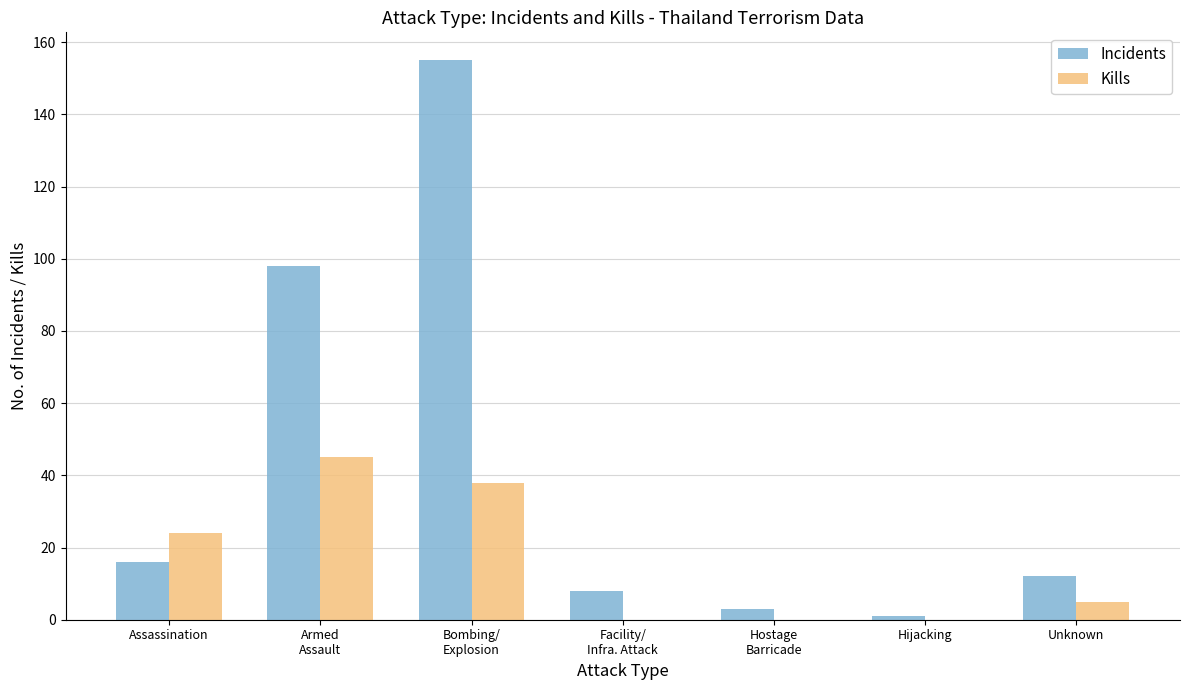

What is the total value across all series at Assassination?

40